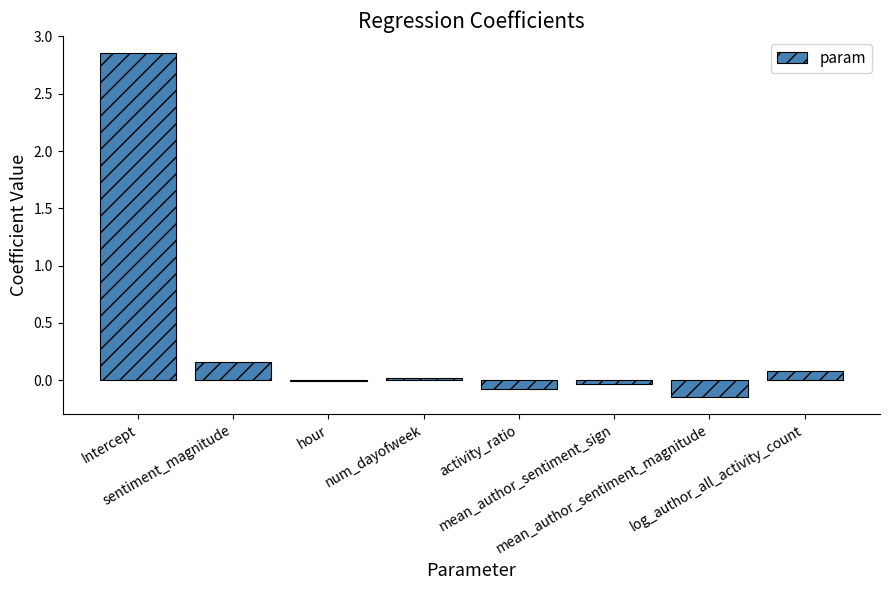

What is the difference between the maximum and minimum values?

3.0